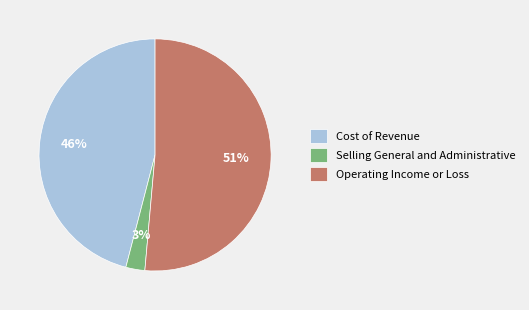

Is it true that Operating Income or Loss is 51% of the pie?

True